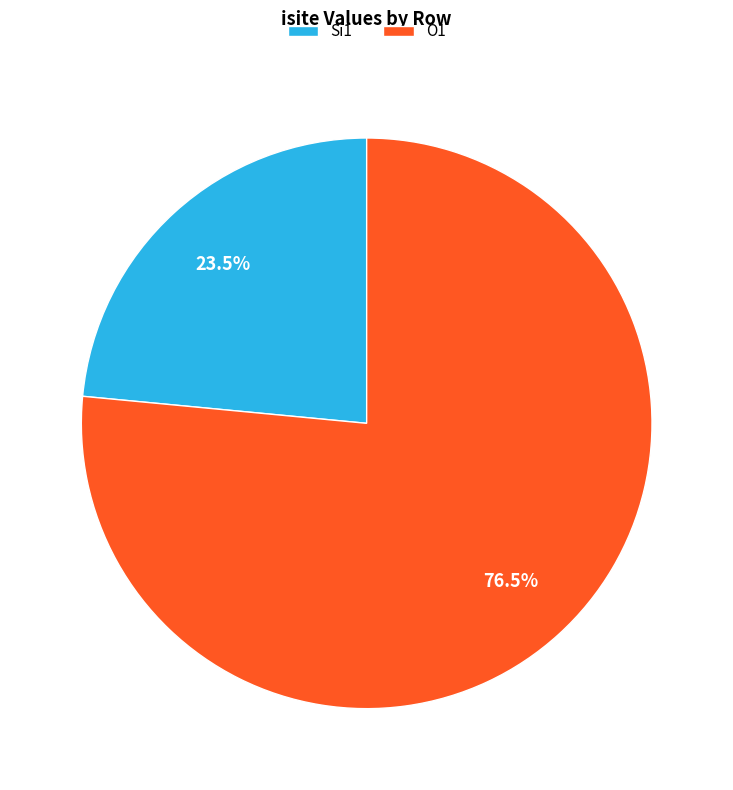

To the nearest percent, what is the average slice percentage?

50%